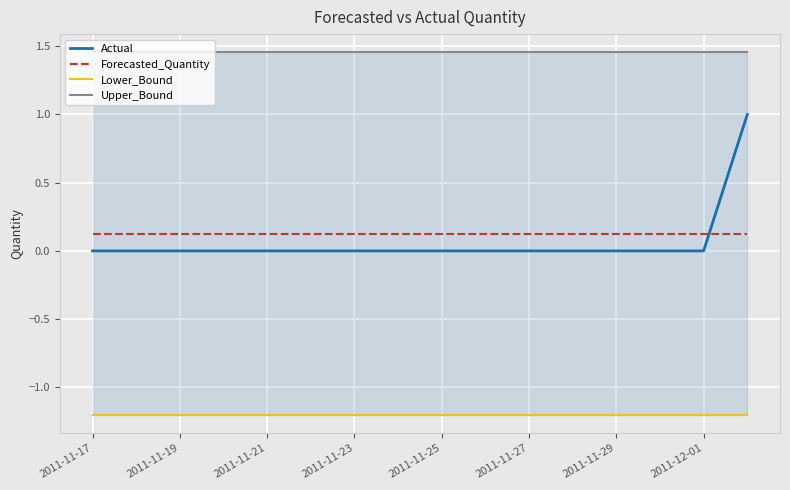

What is the highest value of the Actual series?

1.0